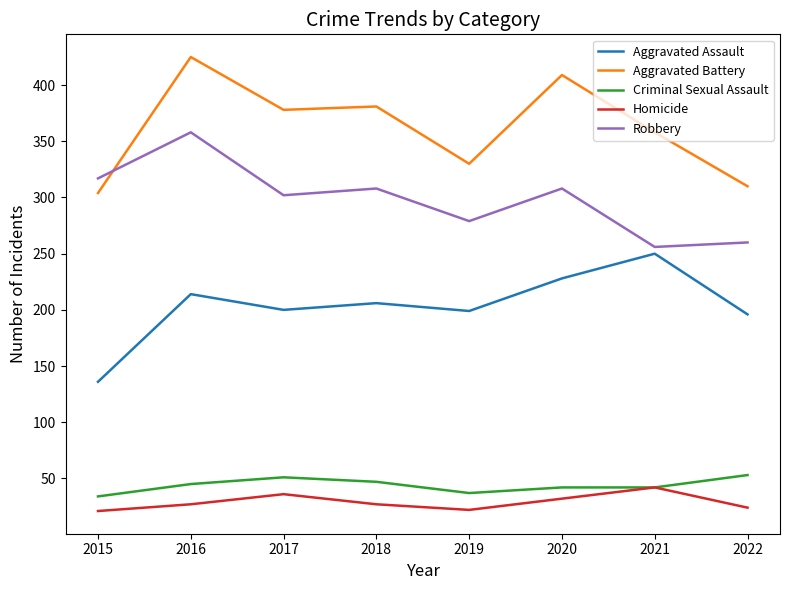

True or false: Aggravated Assault and Criminal Sexual Assault intersect in this chart.

False